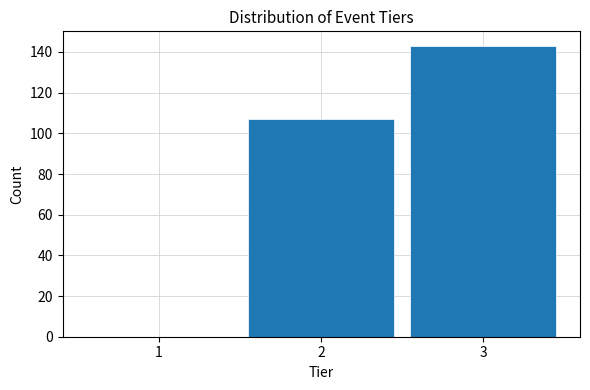

How tall is the bar that spans 2.5 to 3.5 on the x-axis? The values are not printed on the chart, so give them approximately, as read against the axis.

144